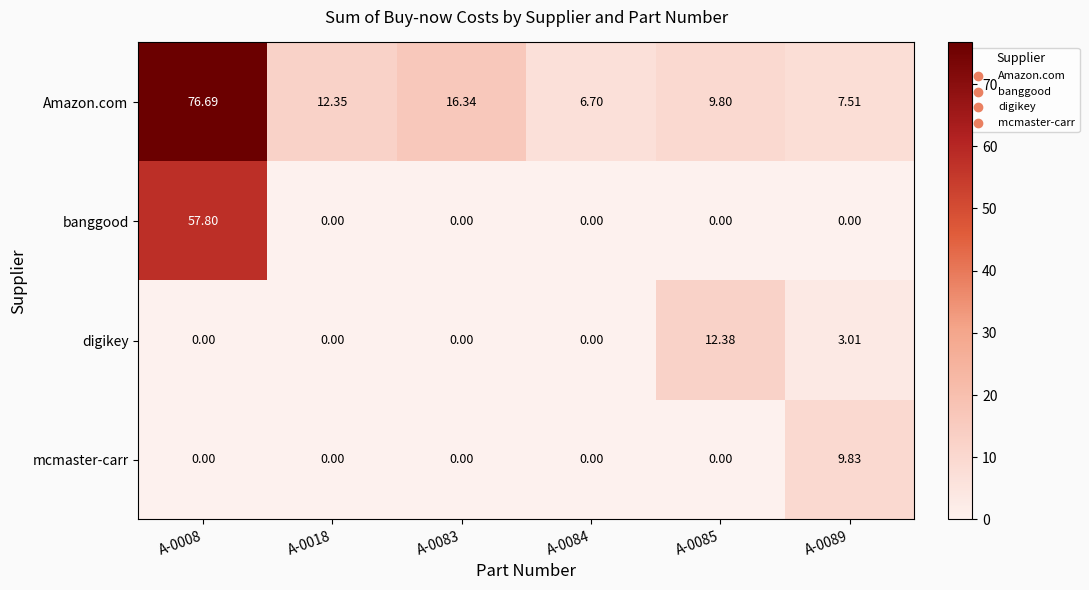

List the series in order of their peak value, highest first.

Amazon.com, banggood, digikey, mcmaster-carr